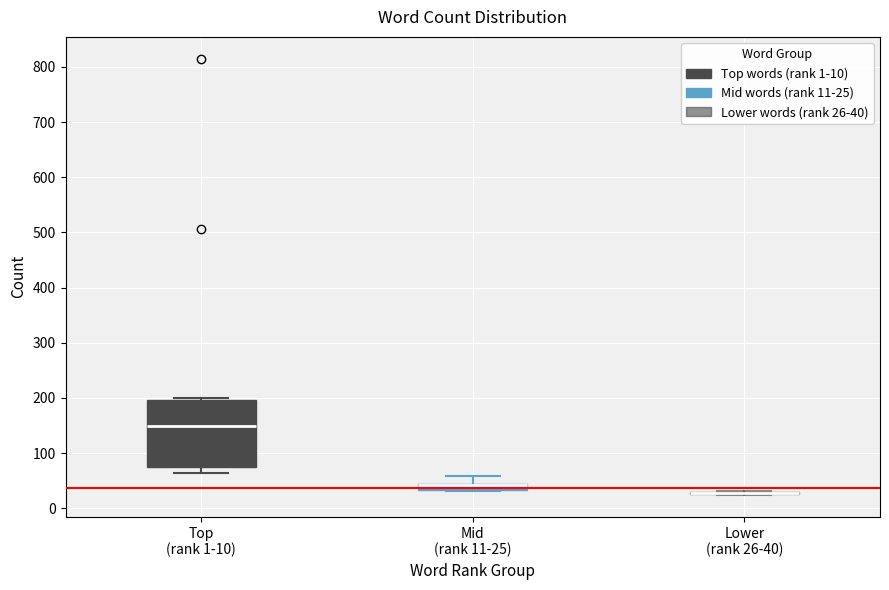

Which box is the tallest, from its lower edge to its upper edge?

Top (rank 1-10)